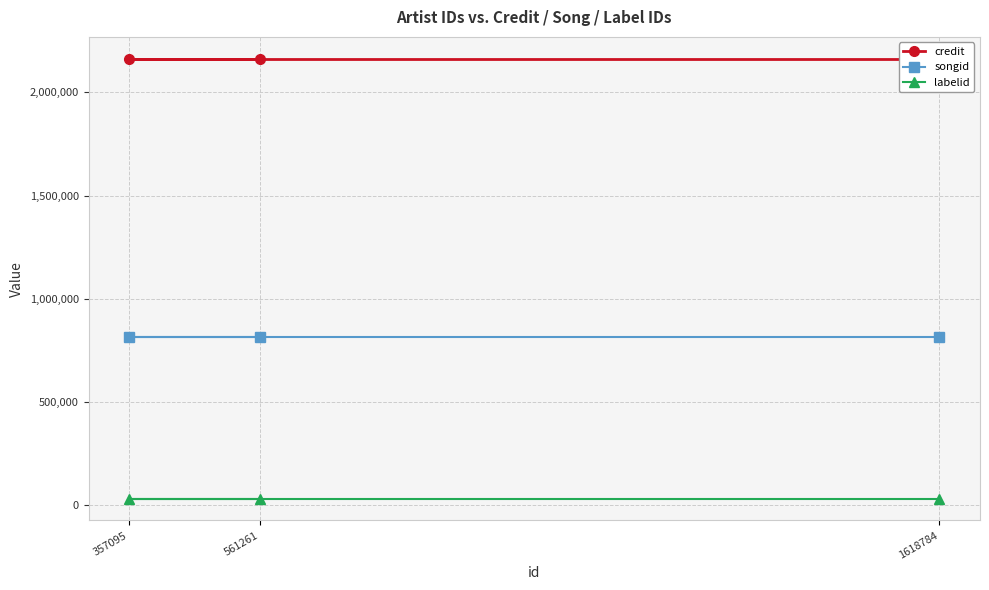

Which series has the largest range (max minus min)?

credit